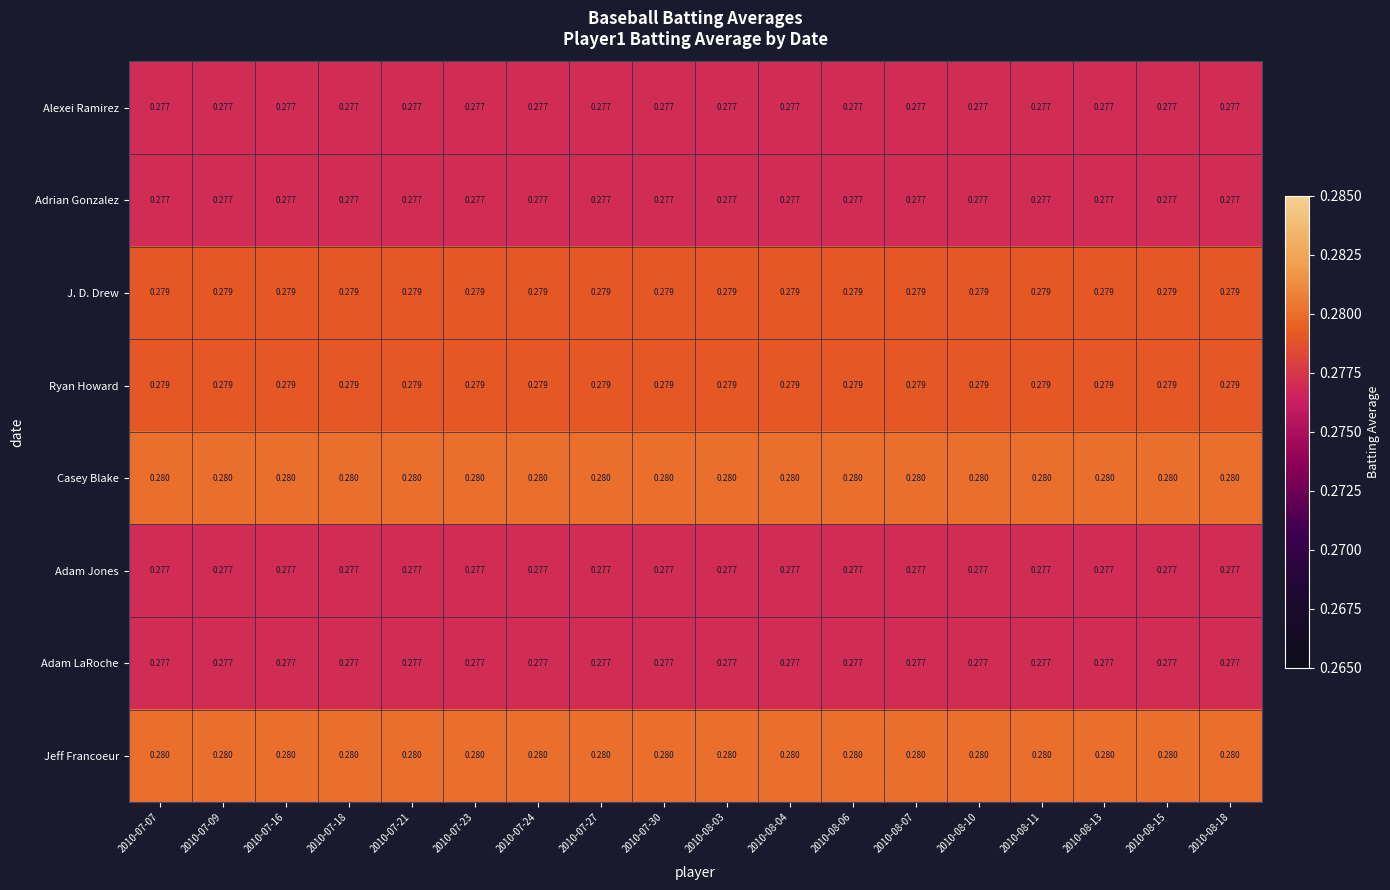

Is the value of J. D. Drew at 2010-08-13 greater than the value of Adrian Gonzalez at 2010-08-11?

Yes